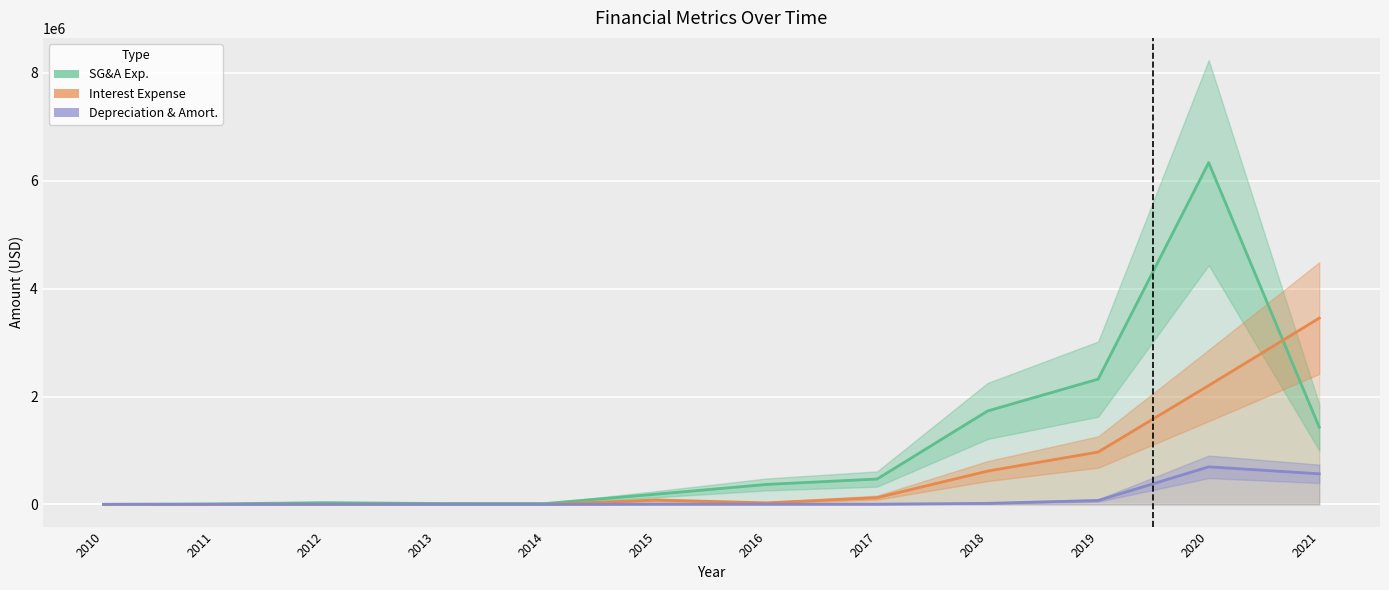

The value of Interest Expense at 2011 is 55. True or false?

True